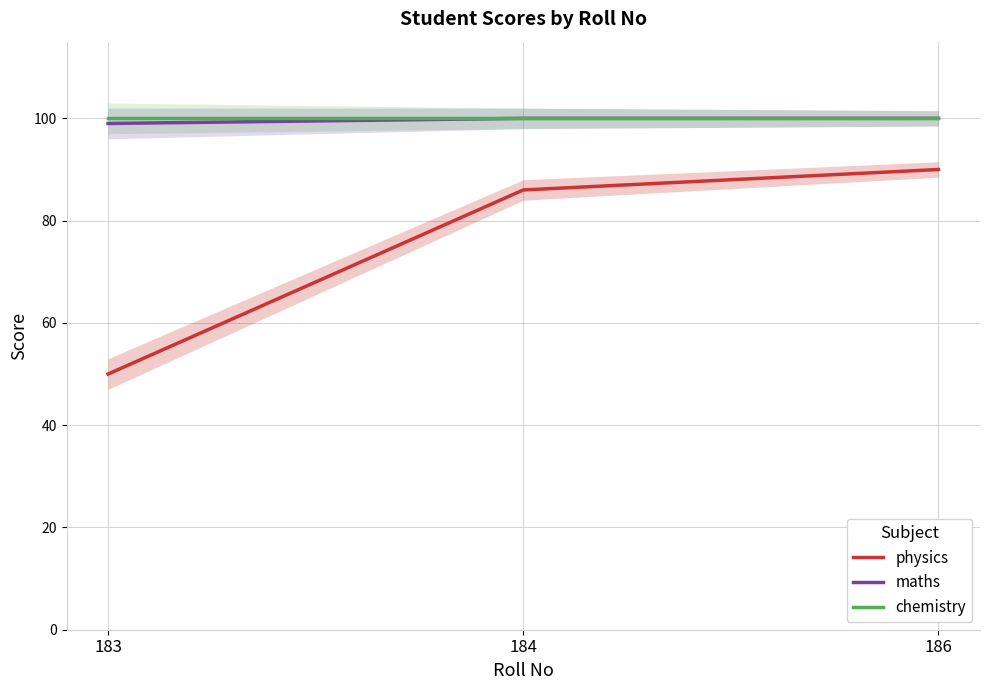

Which series changed the most between 183 and 184?

physics